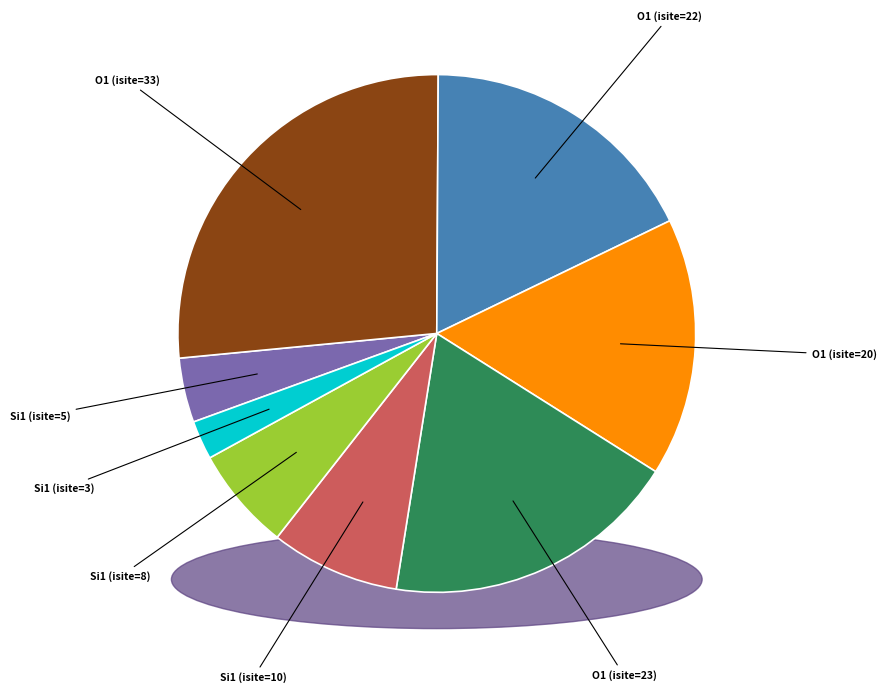

Is there any slice that represents more than half of the pie?

No